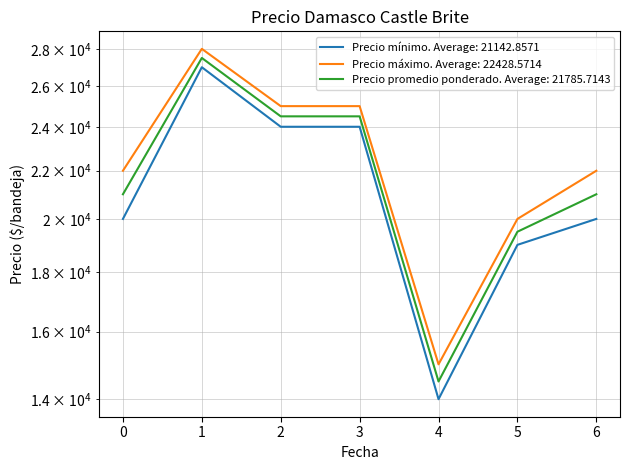

True or false: Precio mínimo has a value of 27716 at 0.

False